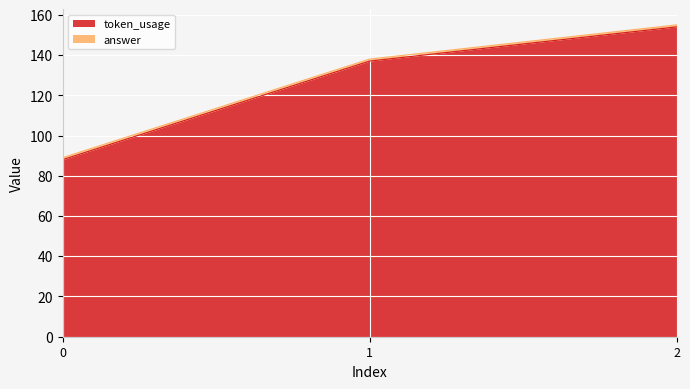

What is the minimum value shown in the chart?

88